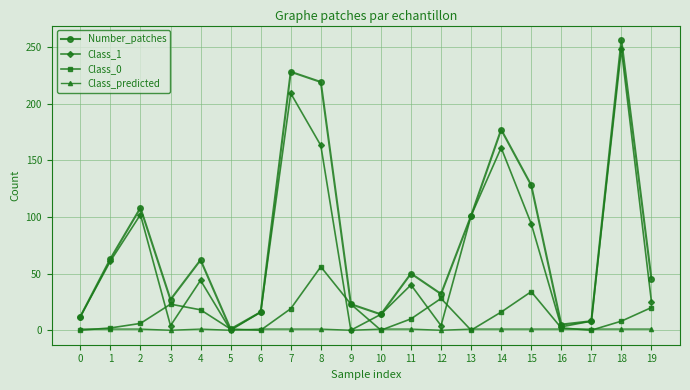

Which series has the largest total across all categories?

Number_patches